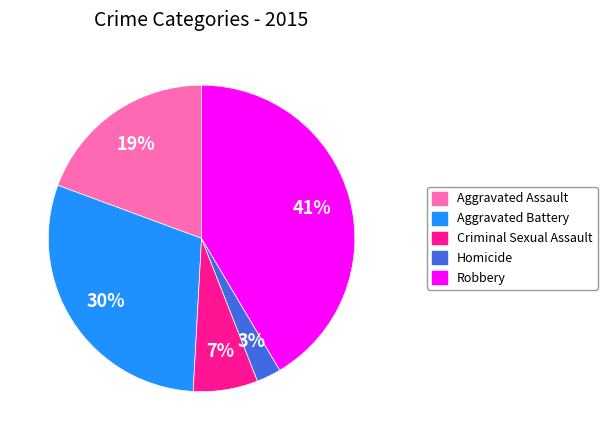

Count the number of slices in the pie.

5